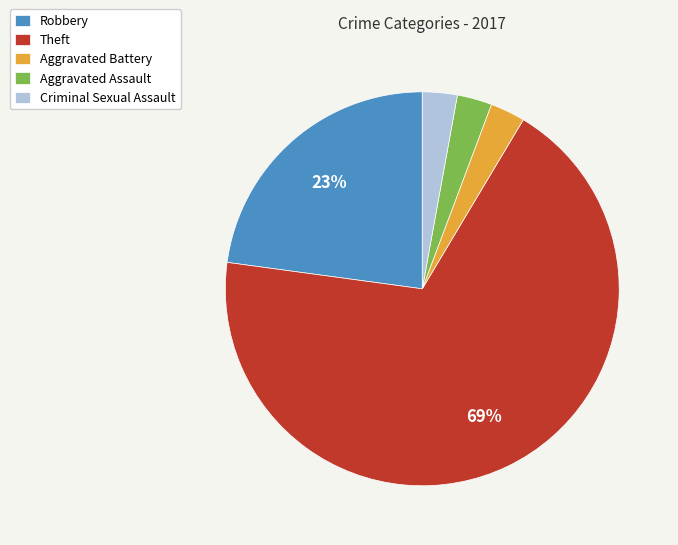

Between Theft and Robbery, which is larger?

Theft